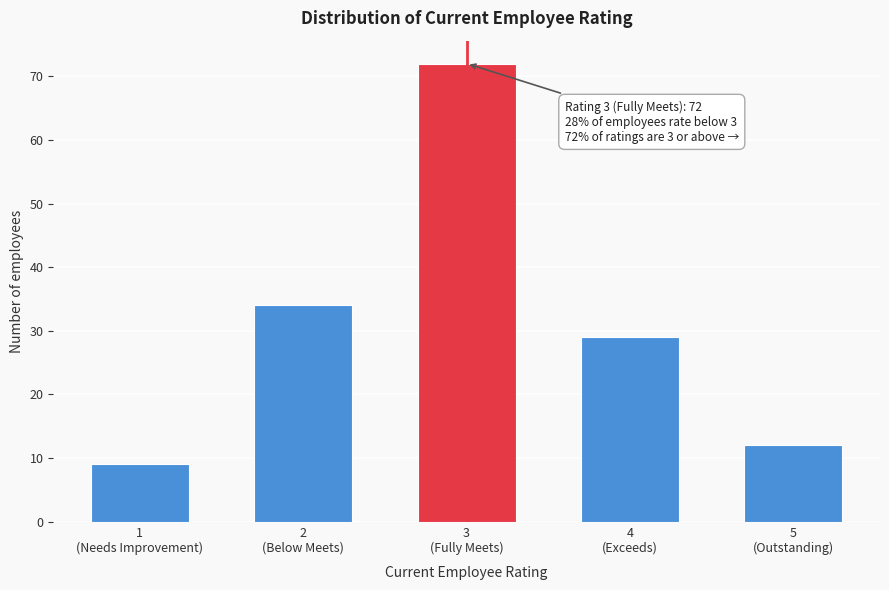

Reading right to left, extract all data points from this chart.

12	29	72	34	9